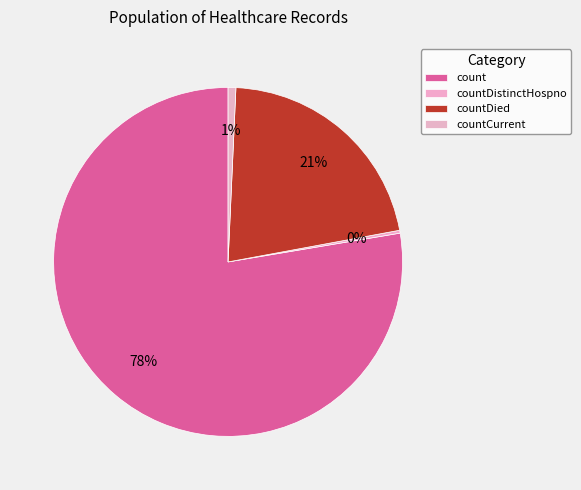

What is the change in value from count to countDistinctHospno?

-17584